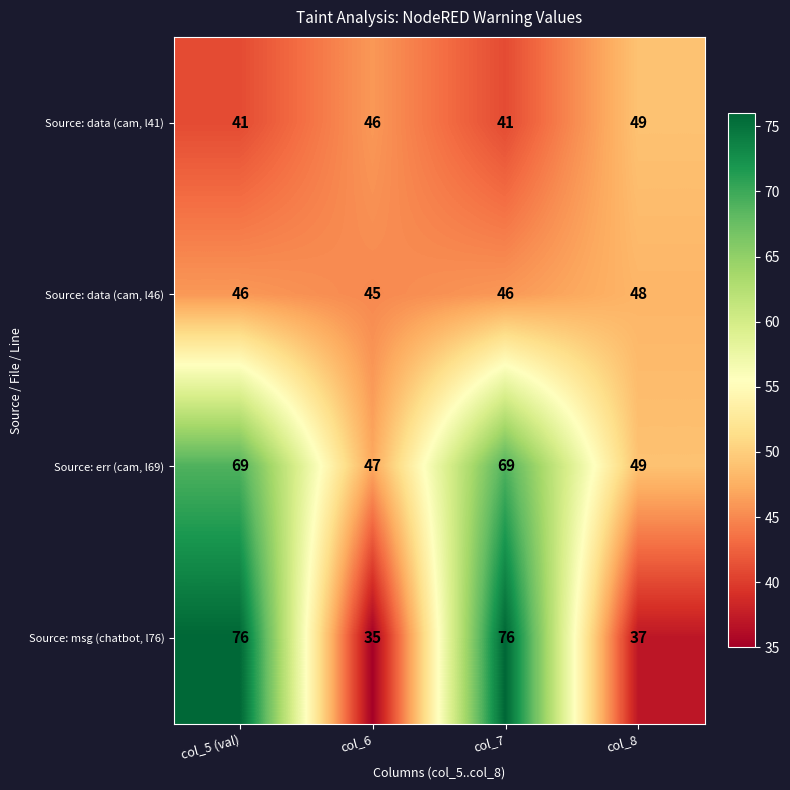

Which series has the largest total across all categories?

Source: err (cam, l69)